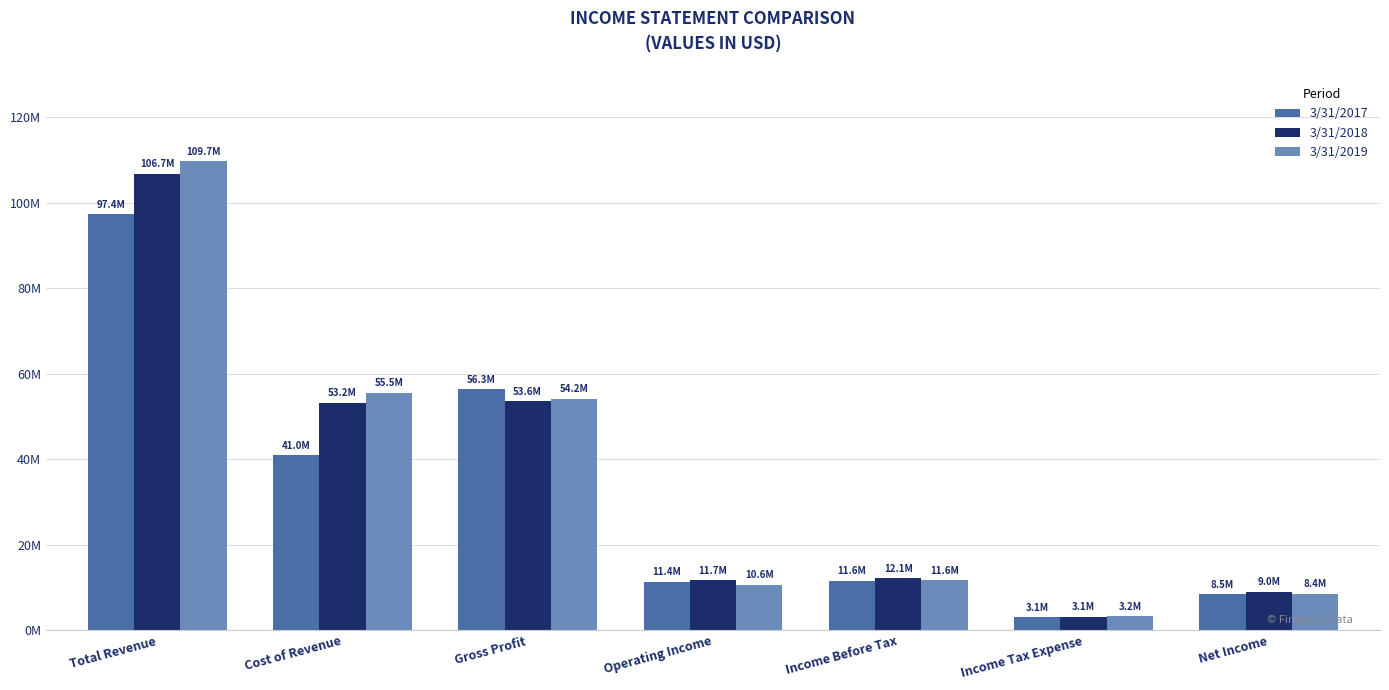

True or false: 3/31/2017 has a value of 3977241 at Income Tax Expense.

False